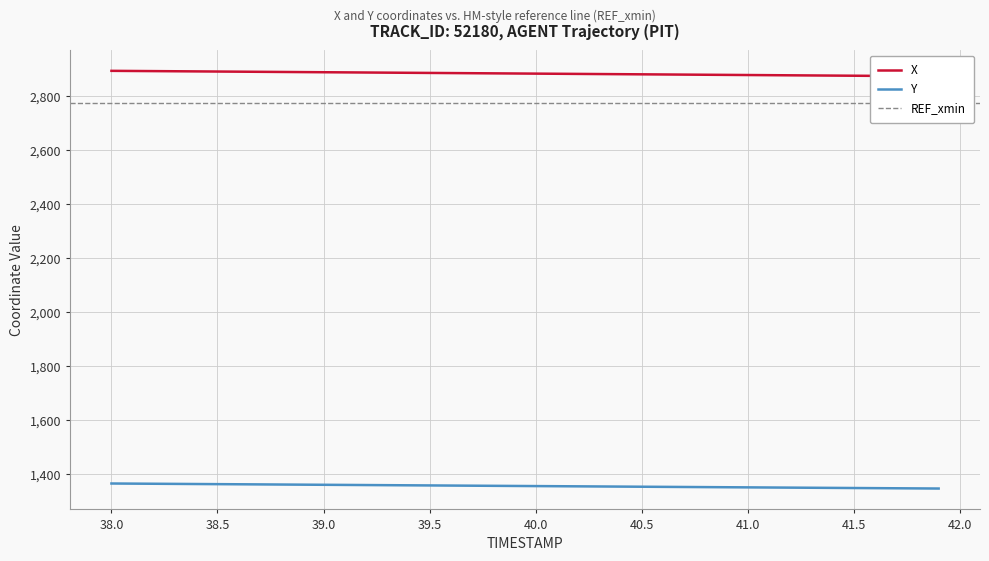

True or false: Y has a value of 2067.7 at 40.0.

False